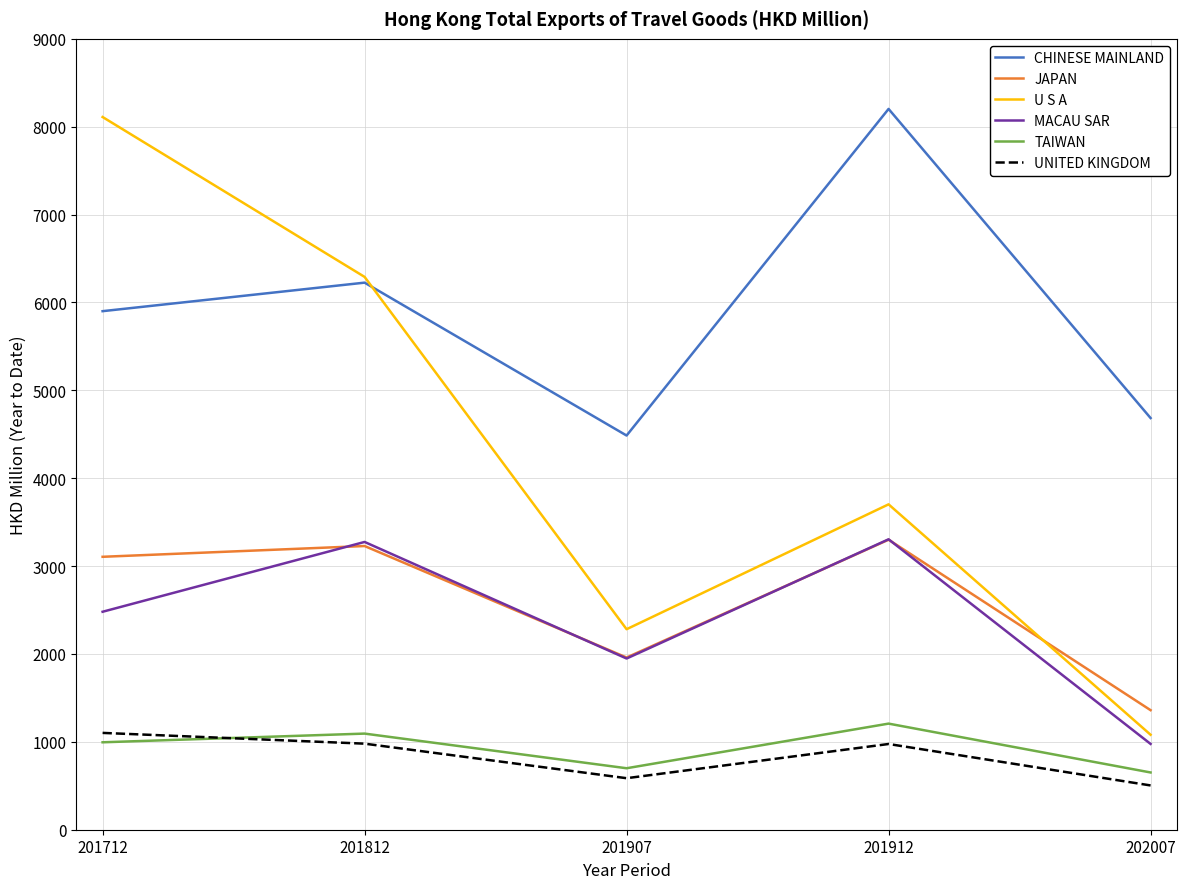

How many values in the UNITED KINGDOM series are below 975?

2